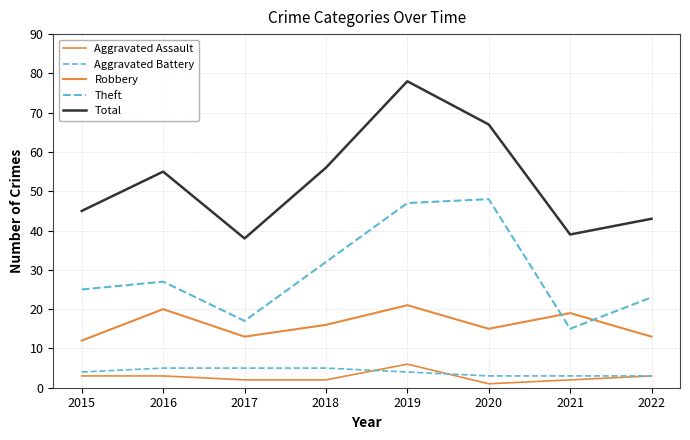

Reading right to left, transcribe all the data shown in this chart.

Aggravated Assault: 3	2	1	6	2	2	3	3
Aggravated Battery: 3	3	3	4	5	5	5	4
Robbery: 13	19	15	21	16	13	20	12
Theft: 23	15	48	47	32	17	27	25
Total: 43	39	67	78	56	38	55	45